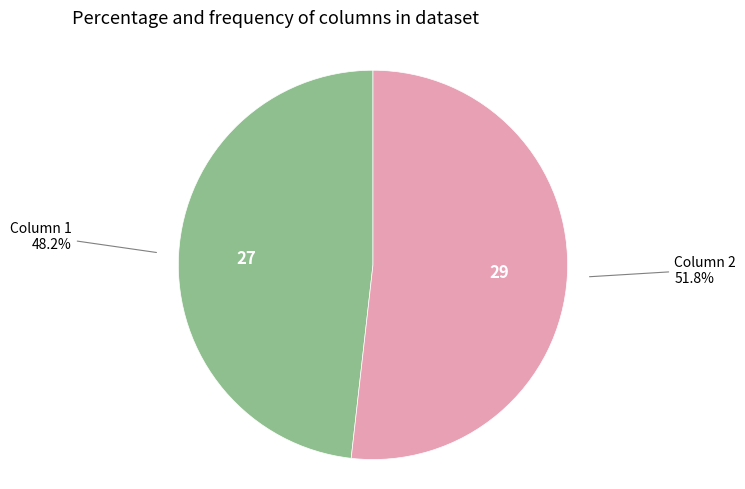

What percentage do Column 1 and Column 2 together represent?

100.0%